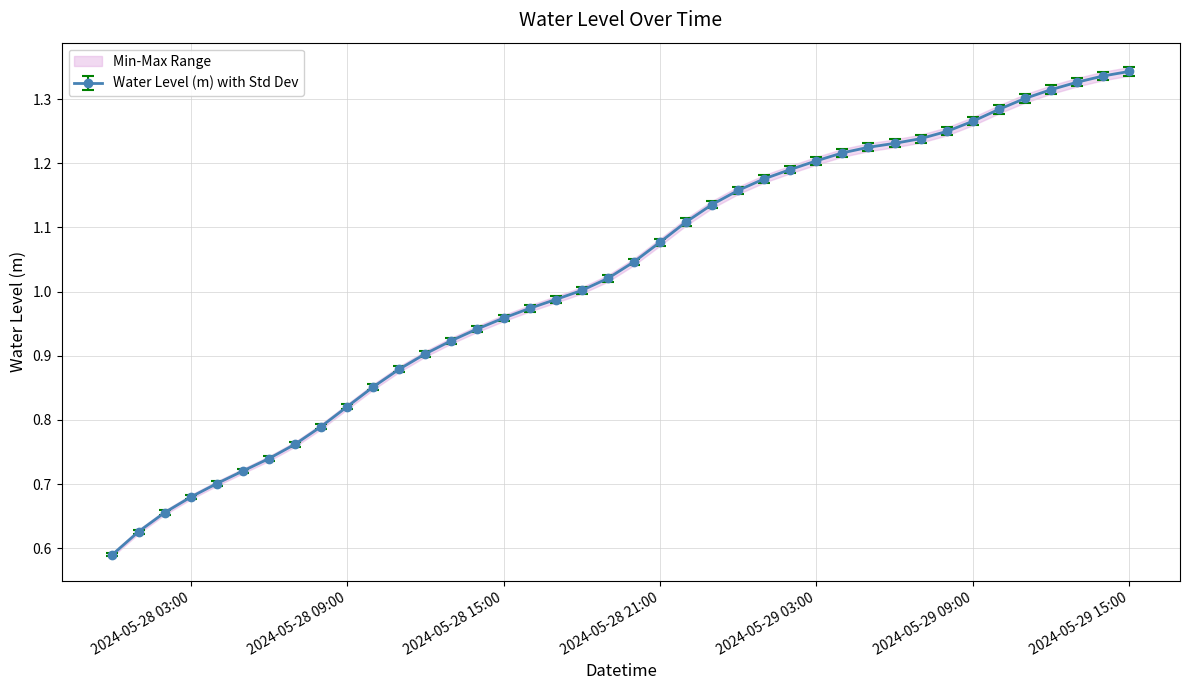

Does the chart have visible grid lines?

Yes